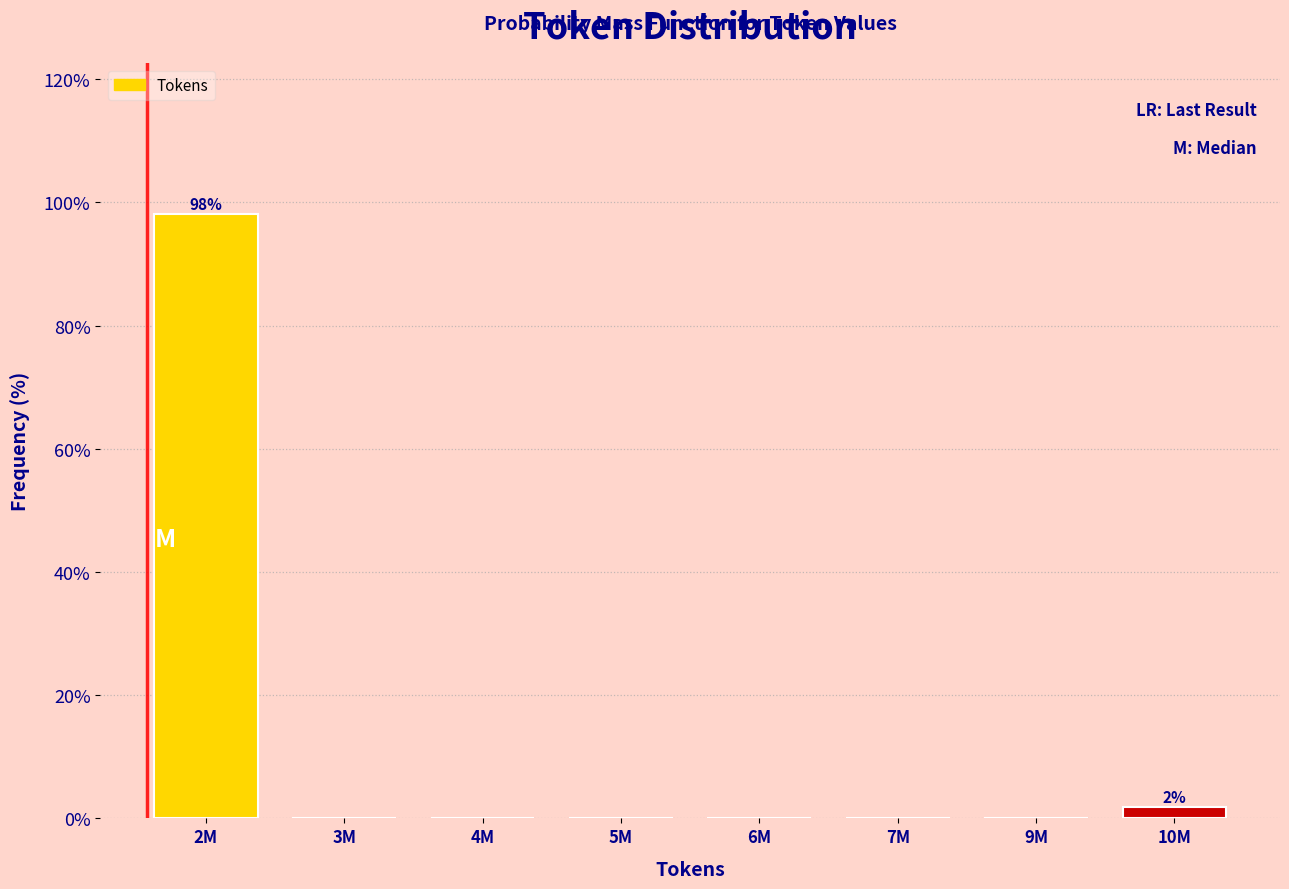

Reading right to left, transcribe all the data shown in this chart.

10M=1.9	9M=0.0	7M=0.0	6M=0.0	5M=0.0	4M=0.0	3M=0.0	2M=98.1